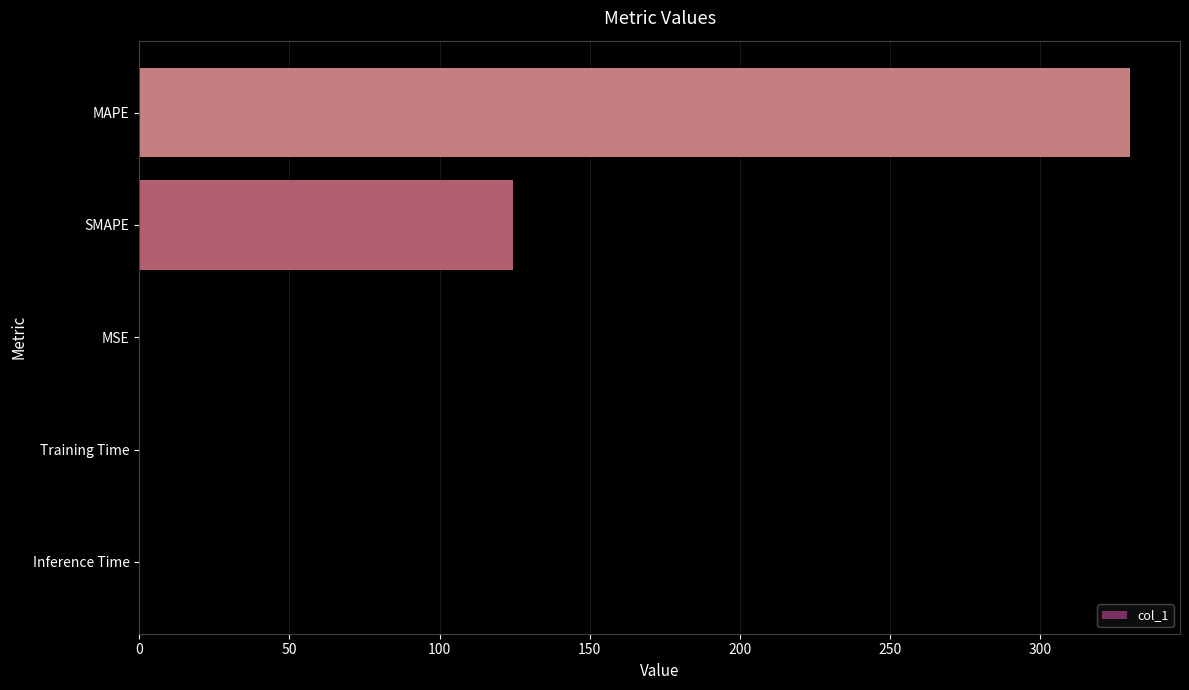

At which label is the value closest to 165?

SMAPE